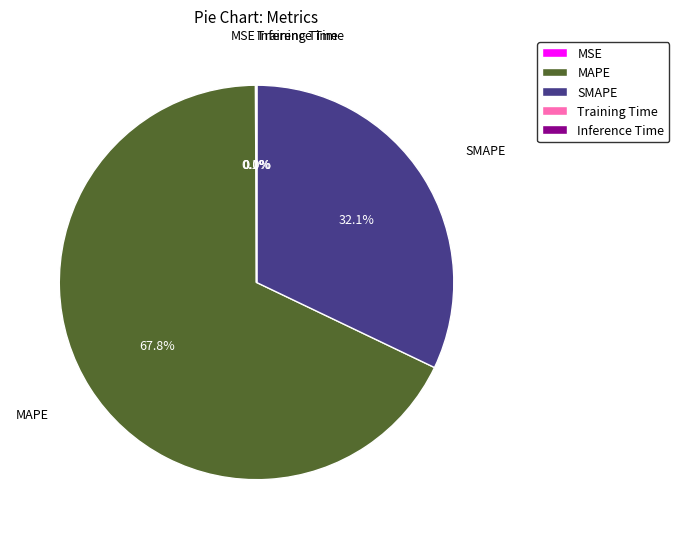

What is the largest slice in the pie chart?

MAPE